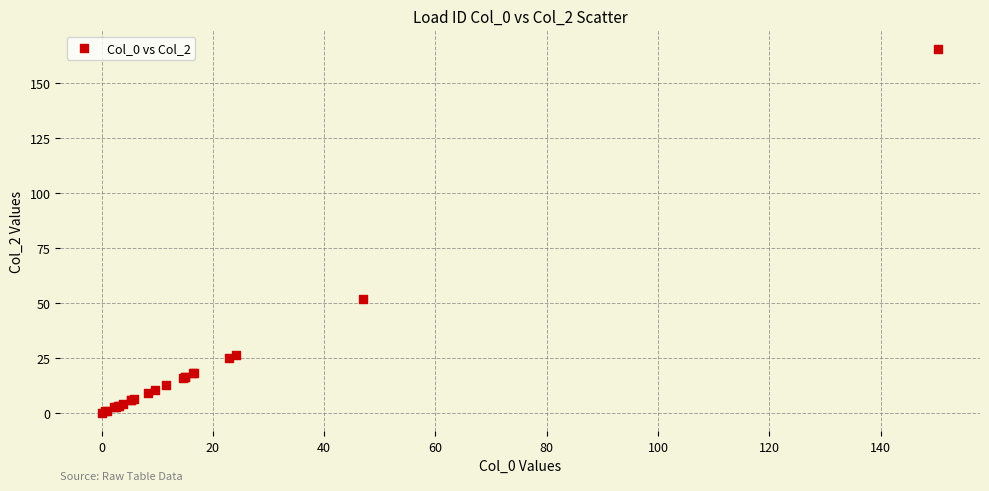

What Y value in the scatter plot is closest to 82?

51.8